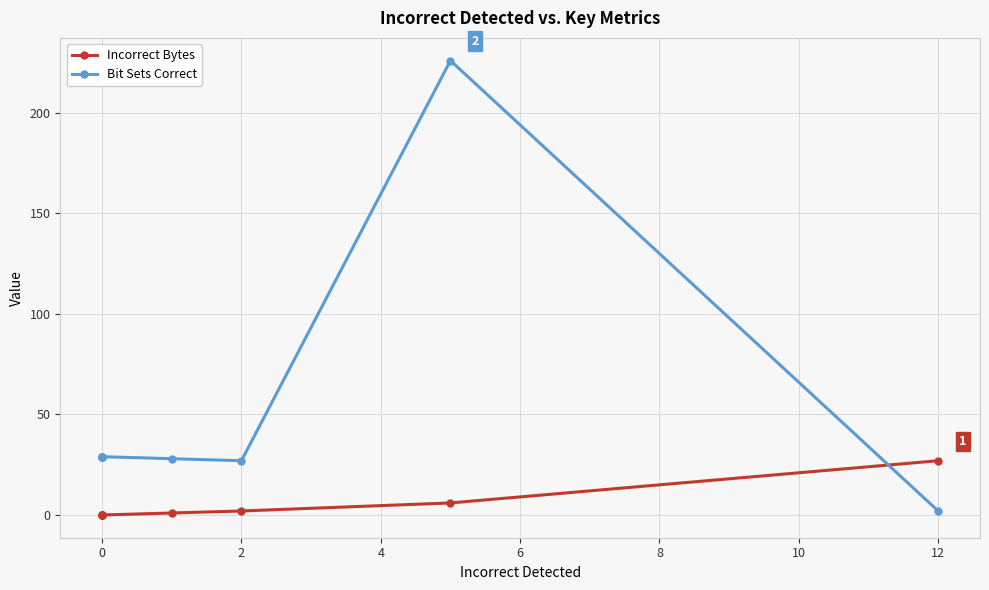

What is the label of the 3rd point from the left?

2